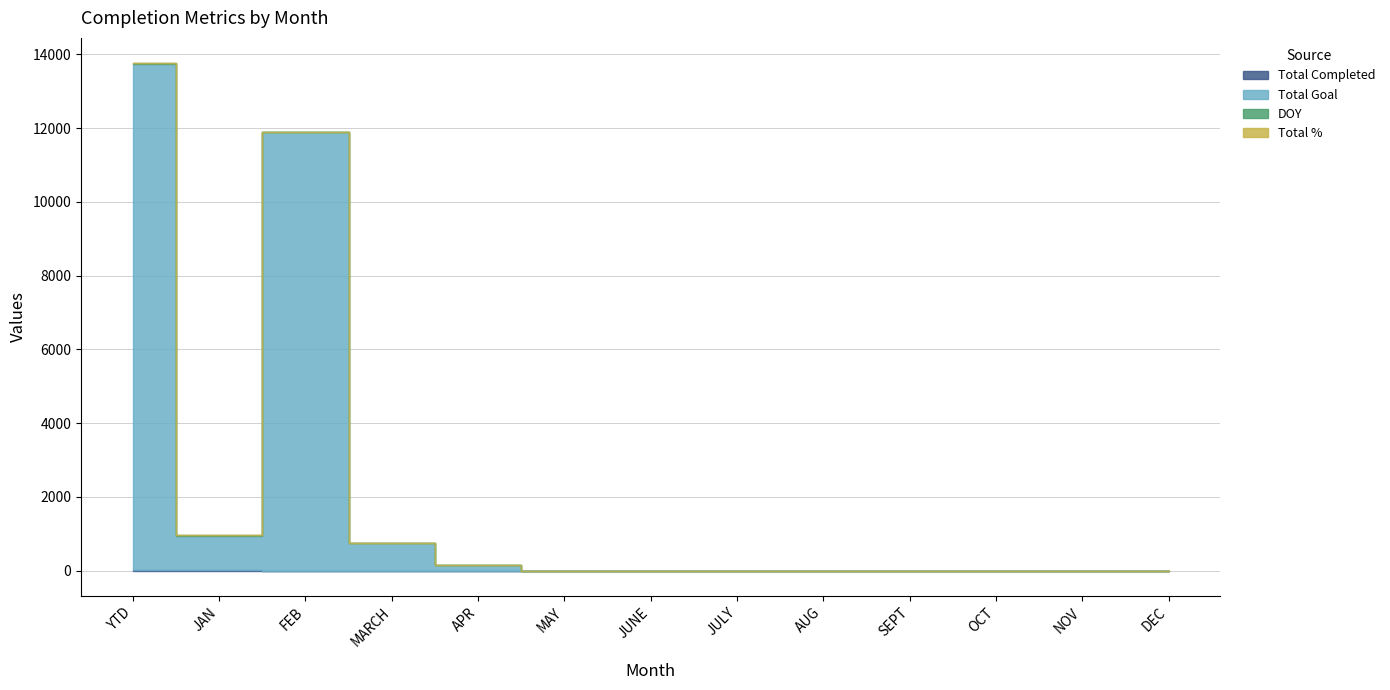

Where is Total Goal nearest to the value 6860?

FEB